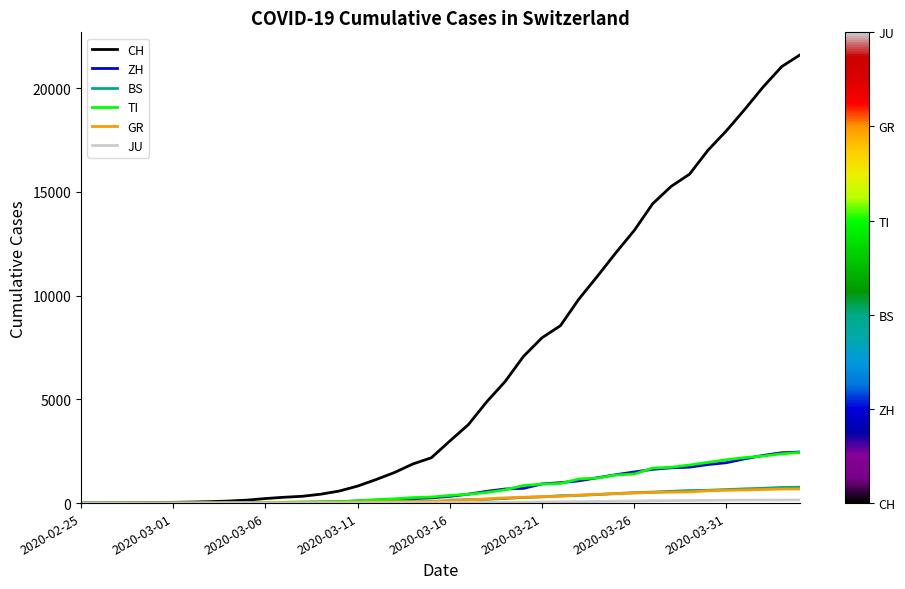

Does the chart display data point markers on the line(s)?

No